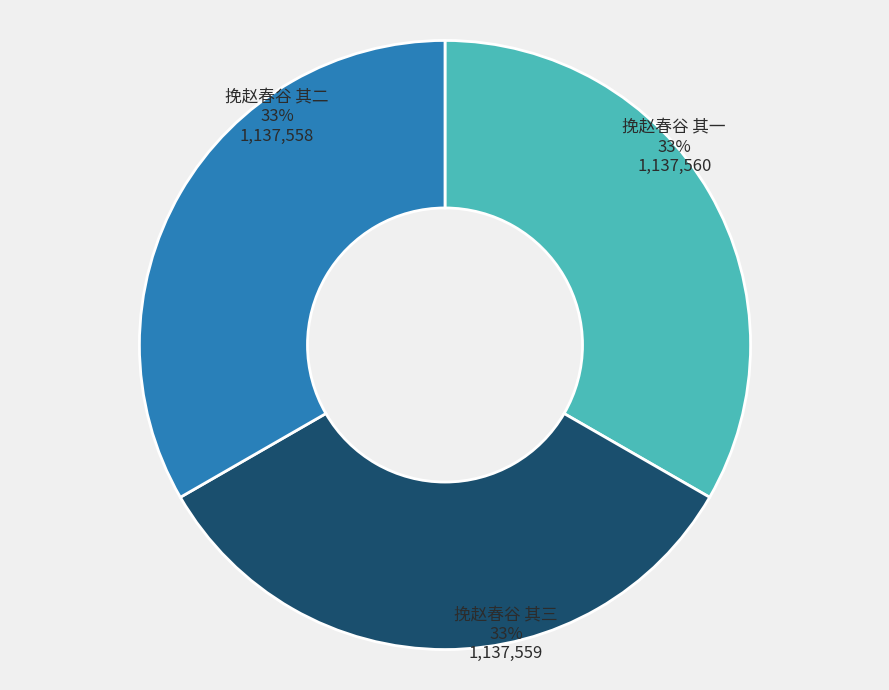

How many slices are in this pie chart?

3